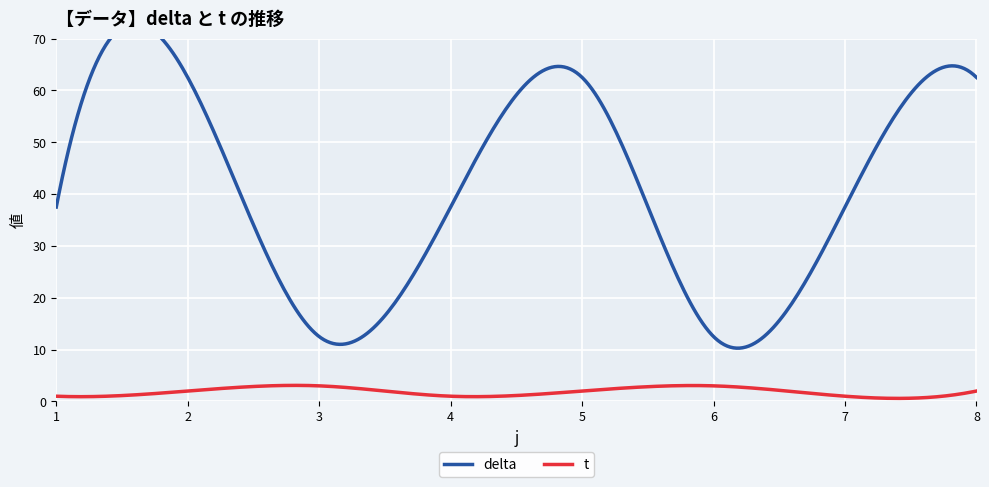

At how many categories does at least one series exceed 47?

3